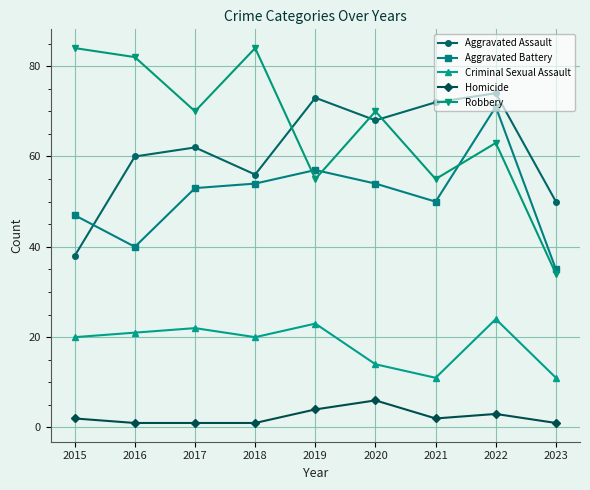

How many categories are shown in the chart?

9